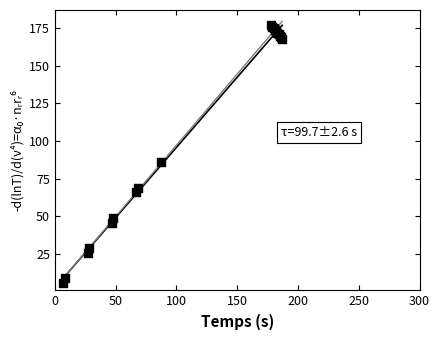

What Y value in the scatter plot is closest to 91?

86.0